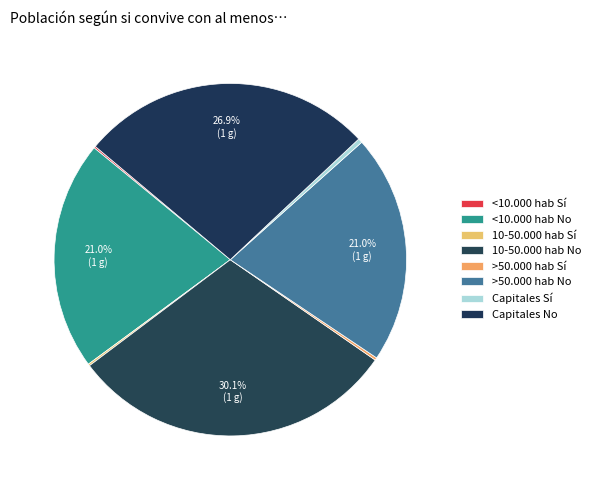

How many segments does this pie chart have?

8